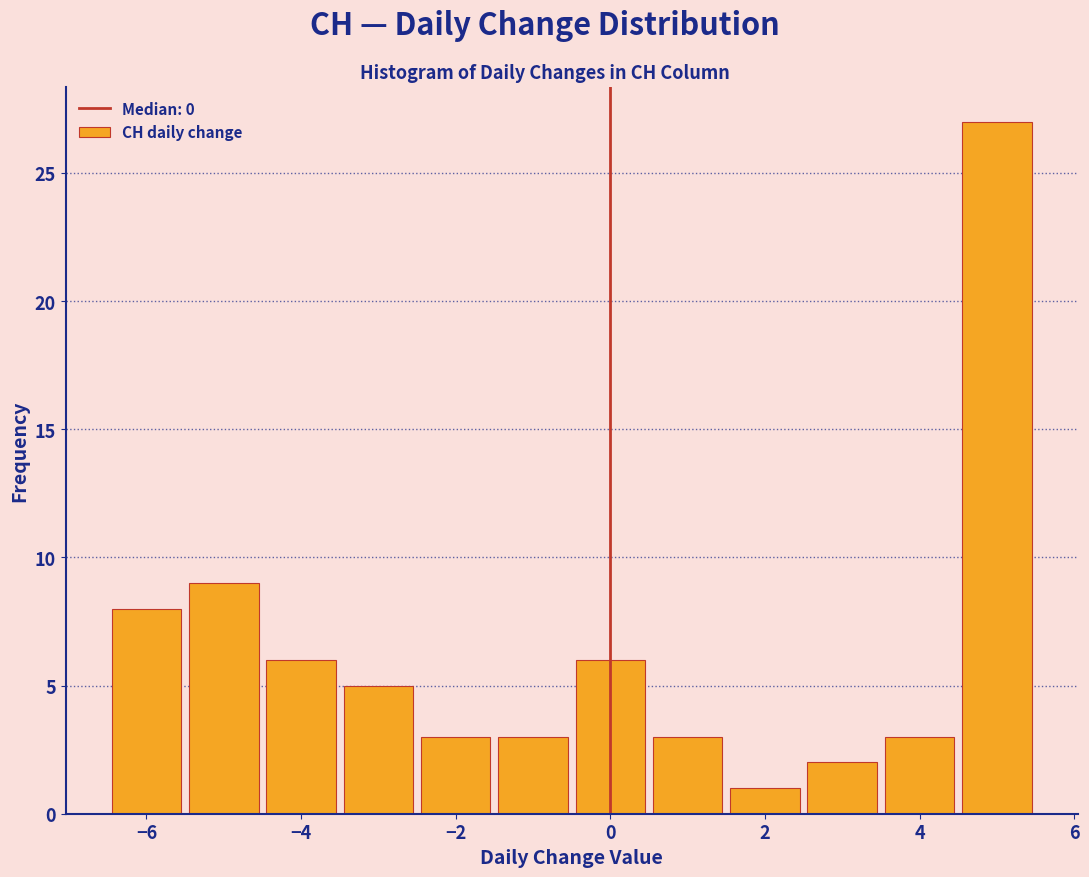

Which range on the x-axis has the tallest bar?

4.5 to 5.5